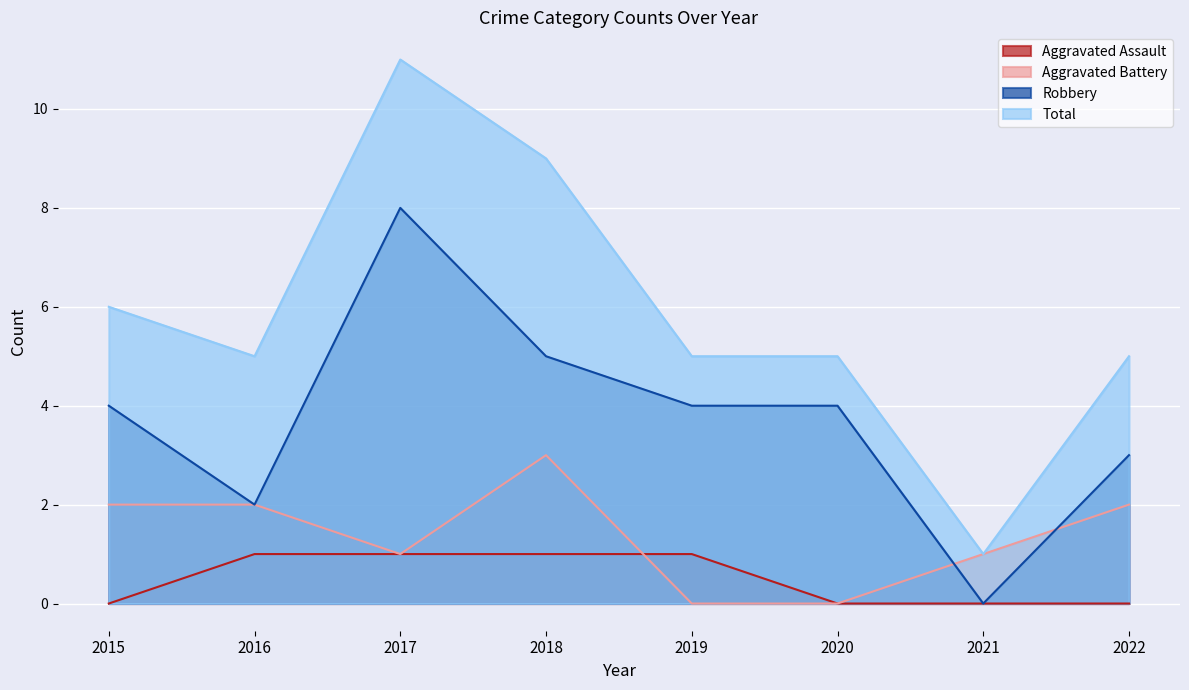

At 2019, list the series in order from largest to smallest.

Total, Robbery, Aggravated Assault, Aggravated Battery